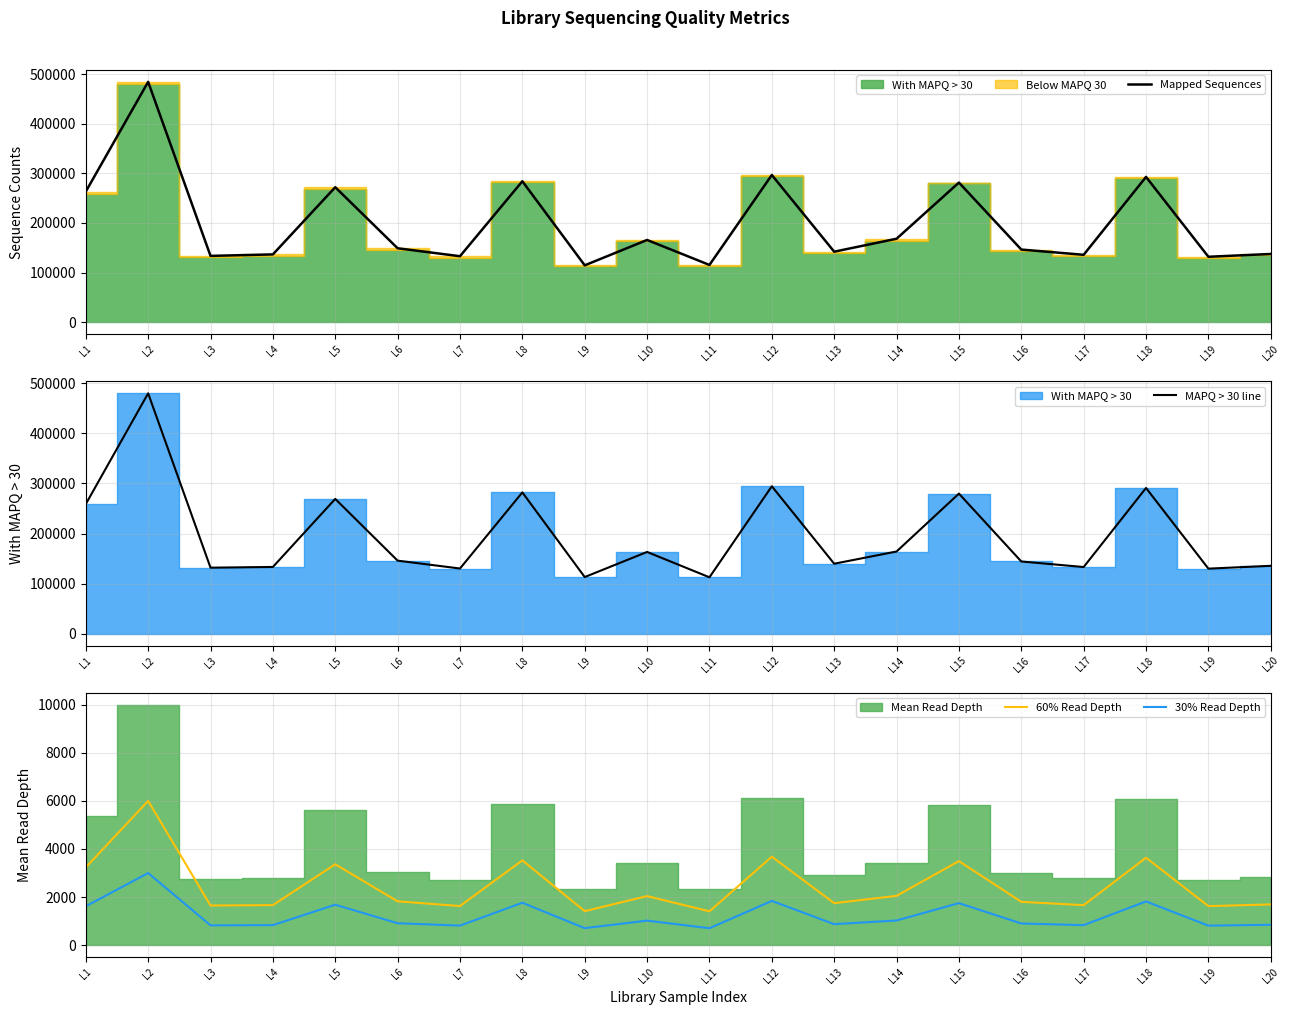

What is the average value of the 60% Read Depth series?

2457.1